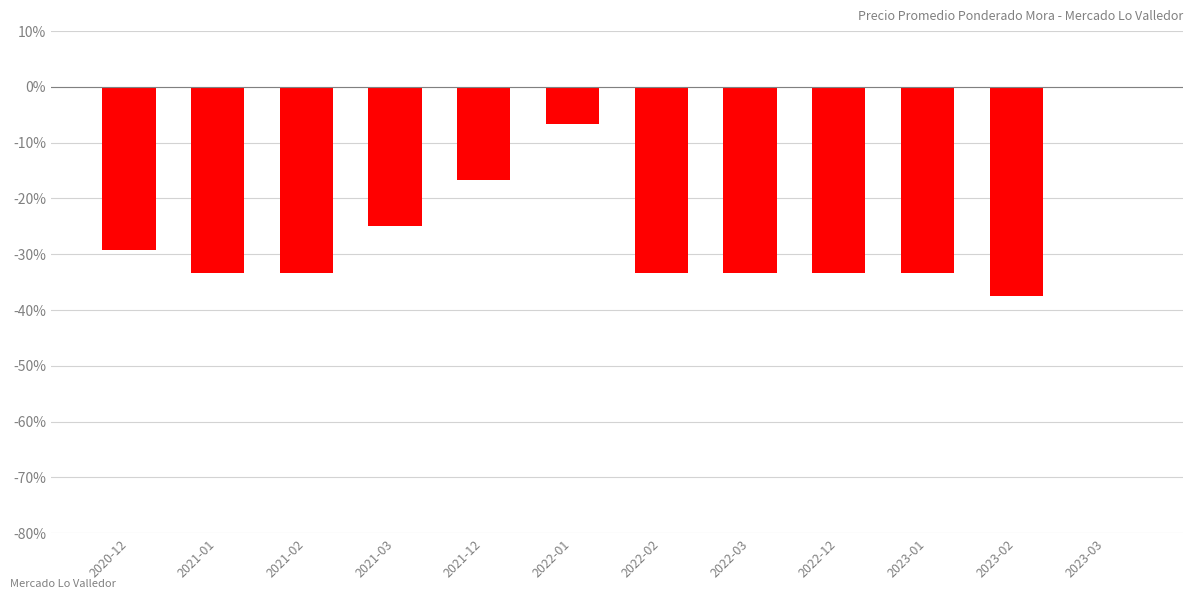

What is the sum of the values at 2022-02 and 2020-12?

-62.5